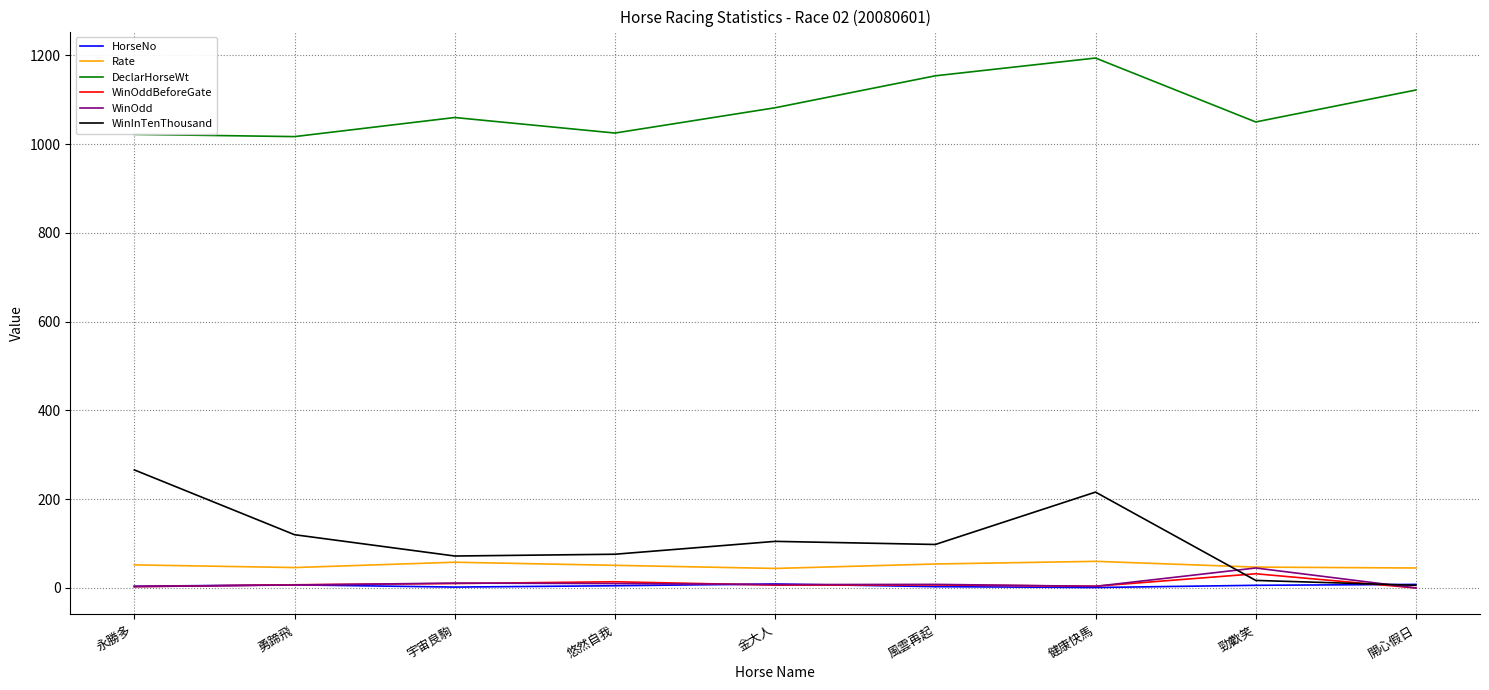

Count the number of categories in the chart.

9